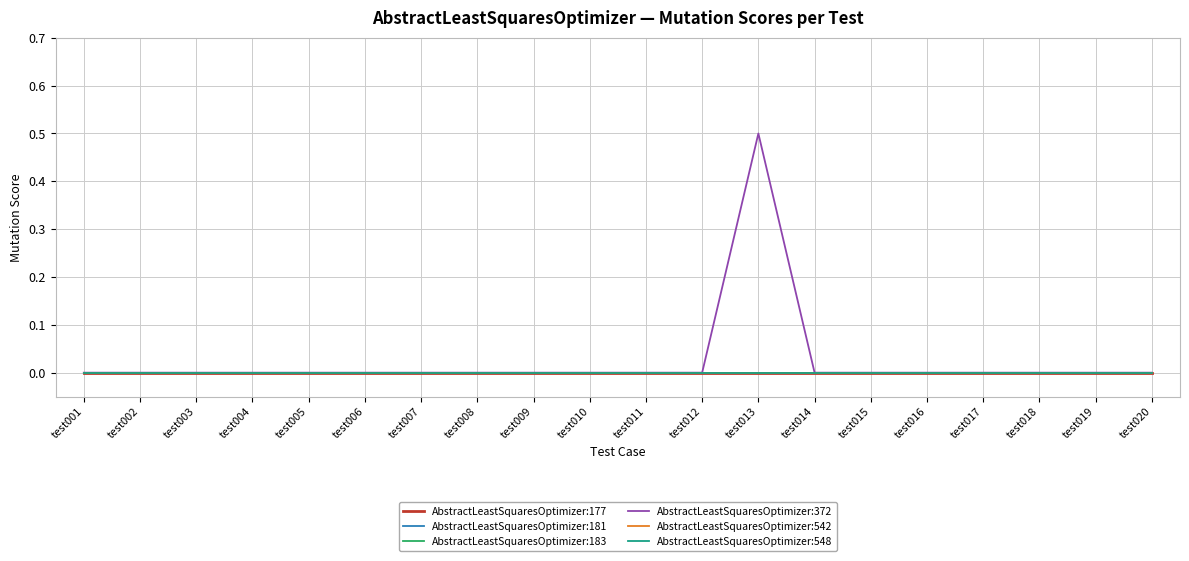

Does the chart display data point markers on the line(s)?

No